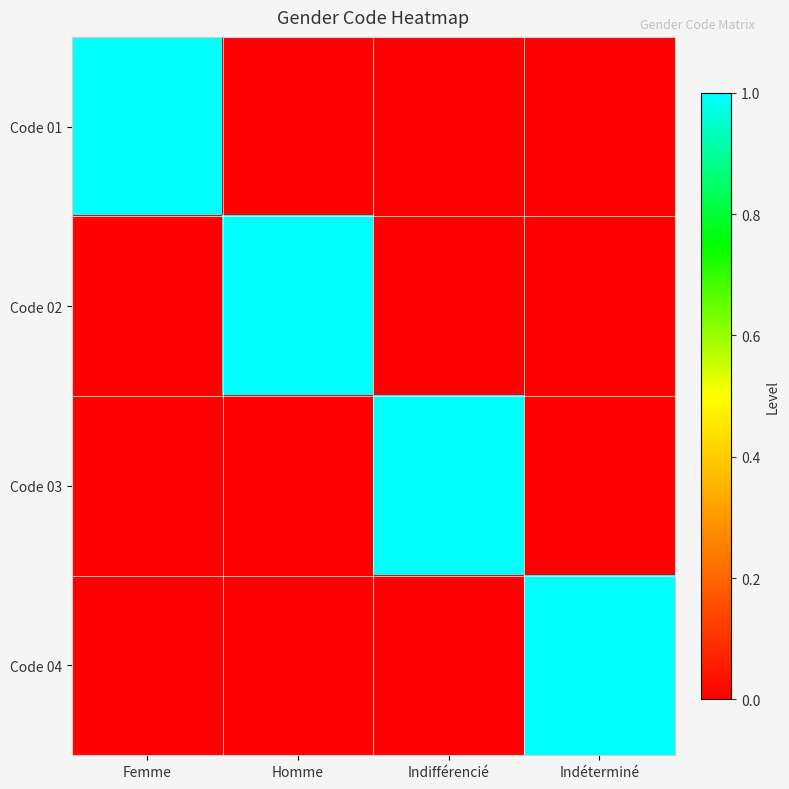

Rank the series at Indéterminé from lowest to highest value.

Code 01, Code 02, Code 03, Code 04